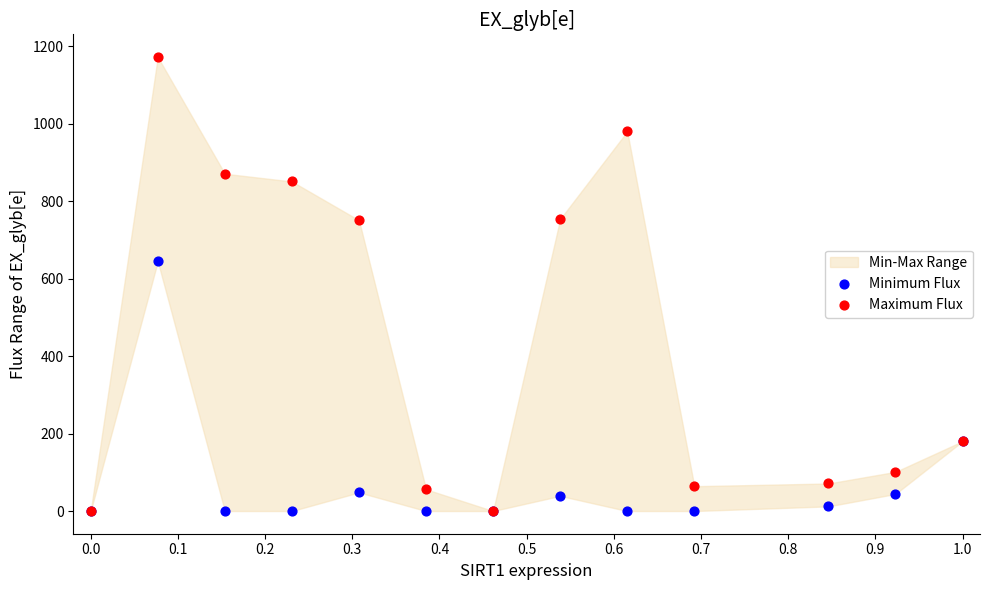

Which series has the widest spread of Y values?

Maximum Flux